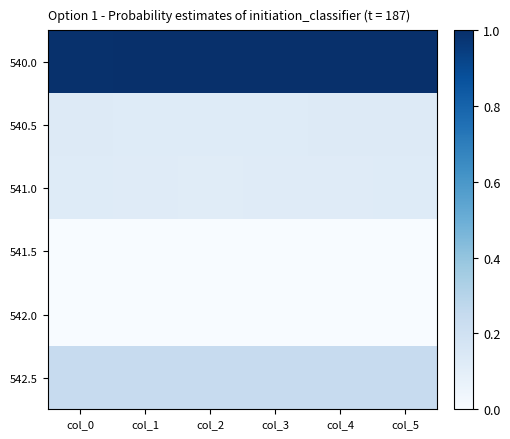

Reading left to right, extract all data points from this chart.

540.0: col_0=1.0	col_1=1.0	col_2=1.0	col_3=1.0	col_4=1.0	col_5=1.0
540.5: col_0=0.1	col_1=0.1	col_2=0.1	col_3=0.1	col_4=0.1	col_5=0.1
541.0: col_0=0.1	col_1=0.1	col_2=0.1	col_3=0.1	col_4=0.1	col_5=0.1
541.5: col_0=0.0	col_1=0.0	col_2=0.0	col_3=0.0	col_4=0.0	col_5=0.0
542.0: col_0=0.0	col_1=0.0	col_2=0.0	col_3=0.0	col_4=0.0	col_5=0.0
542.5: col_0=0.2	col_1=0.2	col_2=0.2	col_3=0.2	col_4=0.2	col_5=0.2